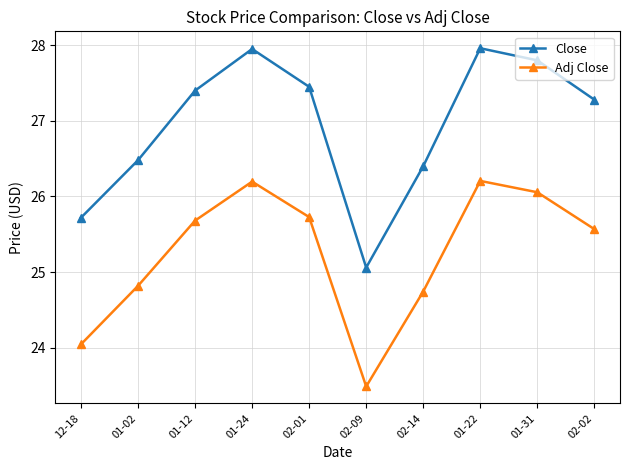

Rank the series by their maximum value, from highest to lowest.

Close, Adj Close